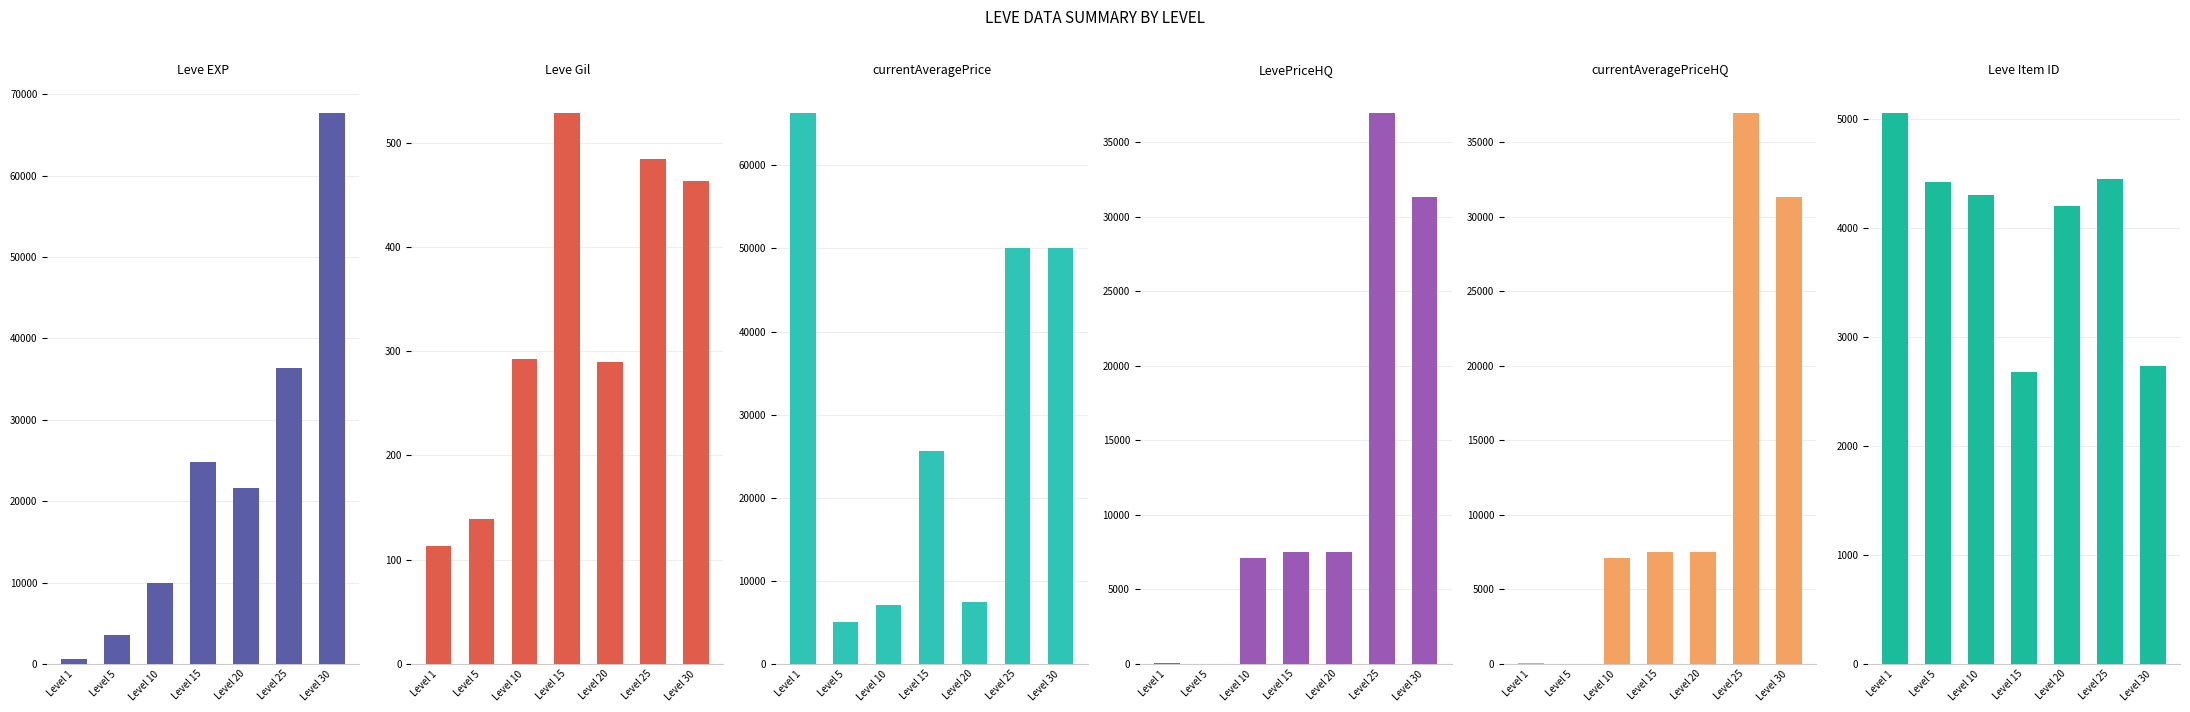

How many bars are there in total?

42